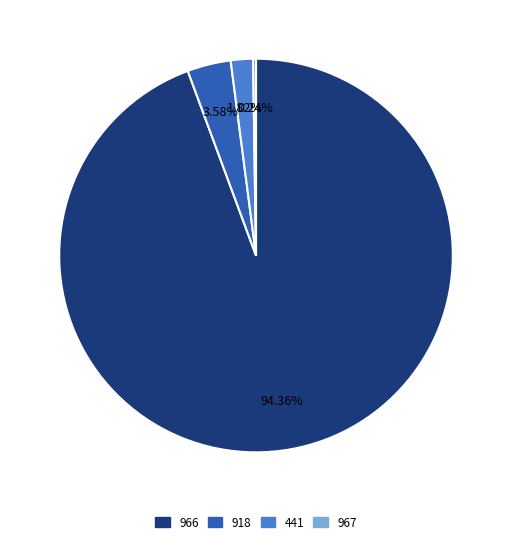

What is the ratio of the value at 966 to the value at 918?

26.4